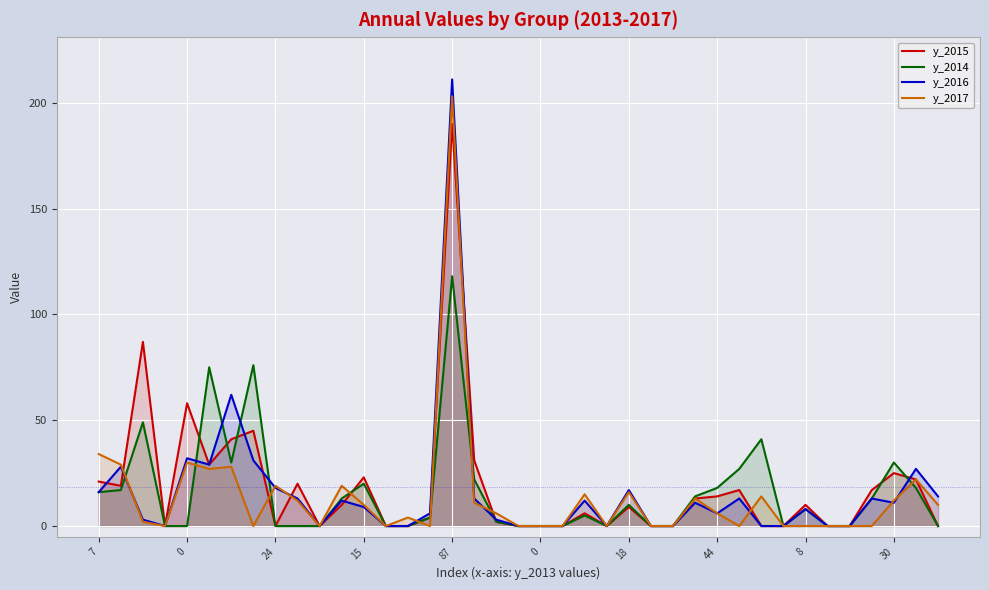

Which series ends up on top after the final intersection of y_2017 and y_2016?

y_2016